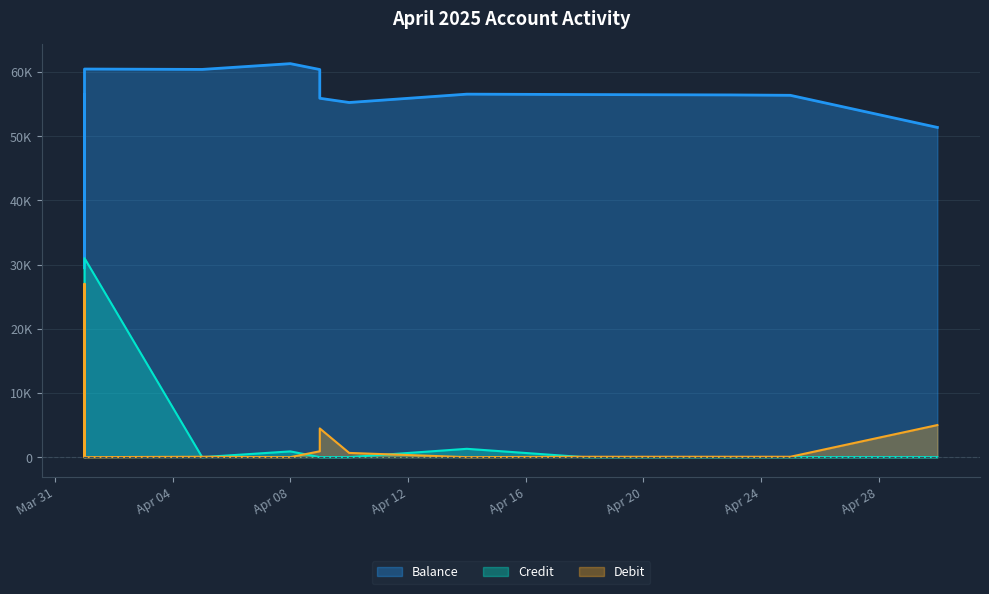

True or false: Debit and Balance intersect in this chart.

False